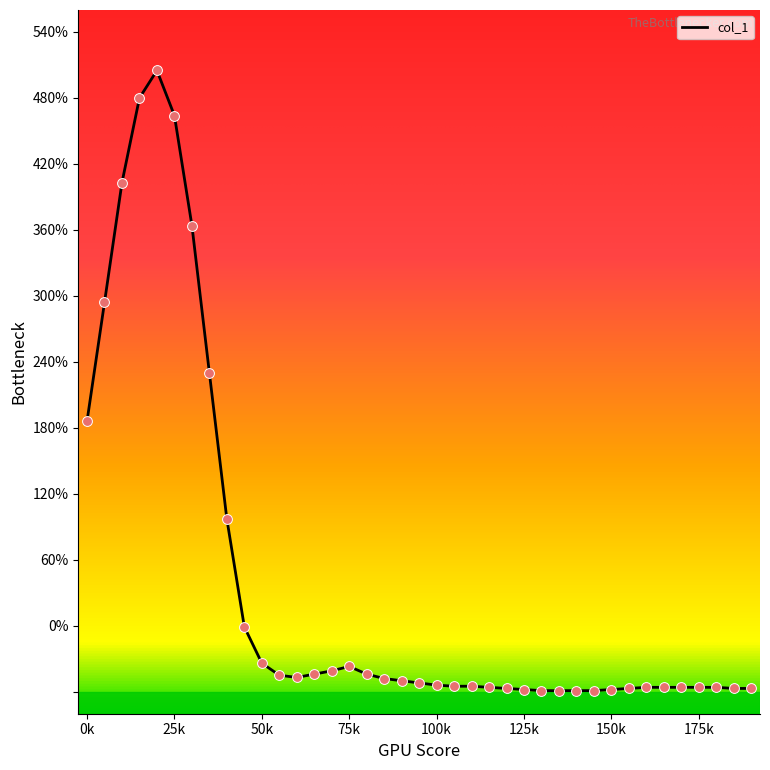

What is the minimum value shown in the chart?

-59